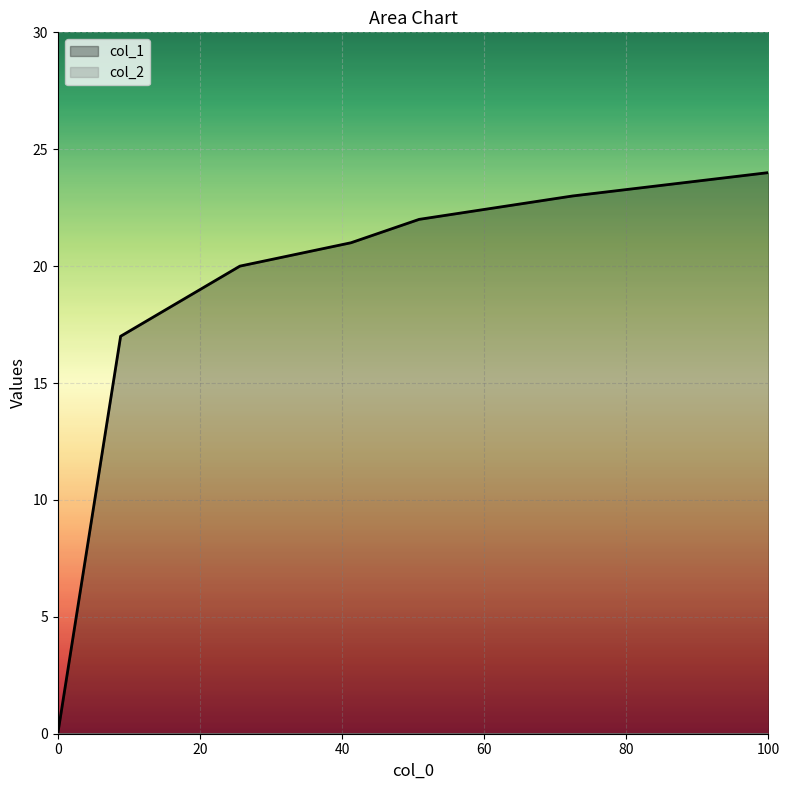

Which series has the widest spread of values?

col_1